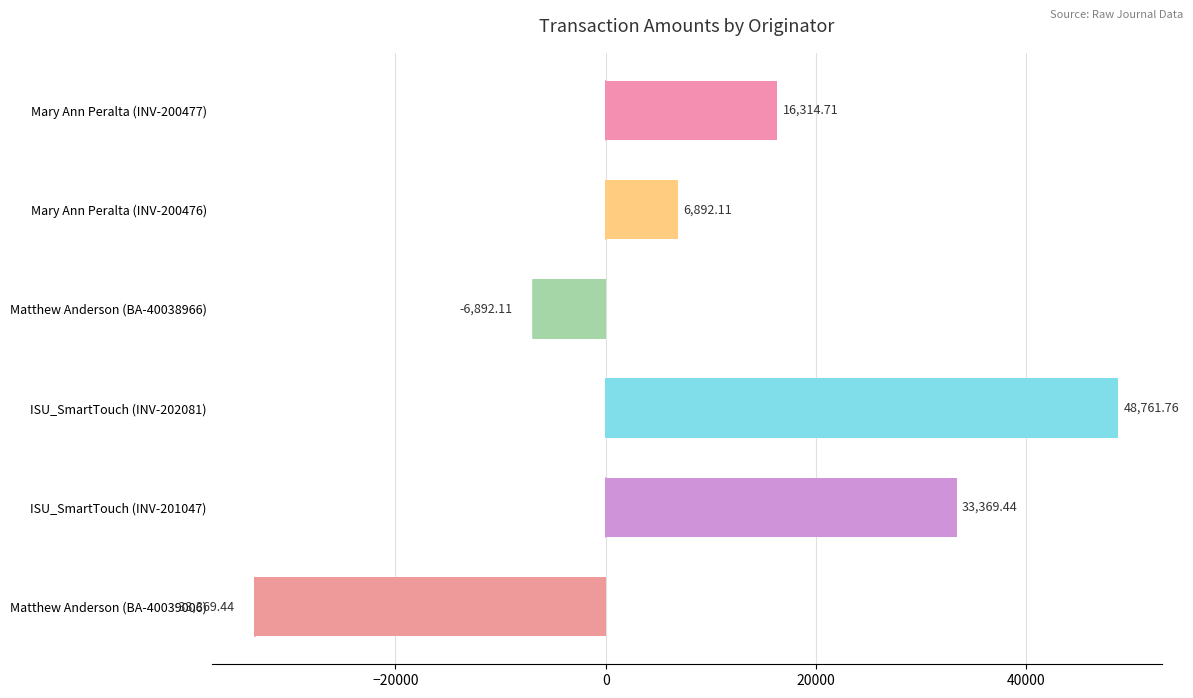

How many values are above zero?

4